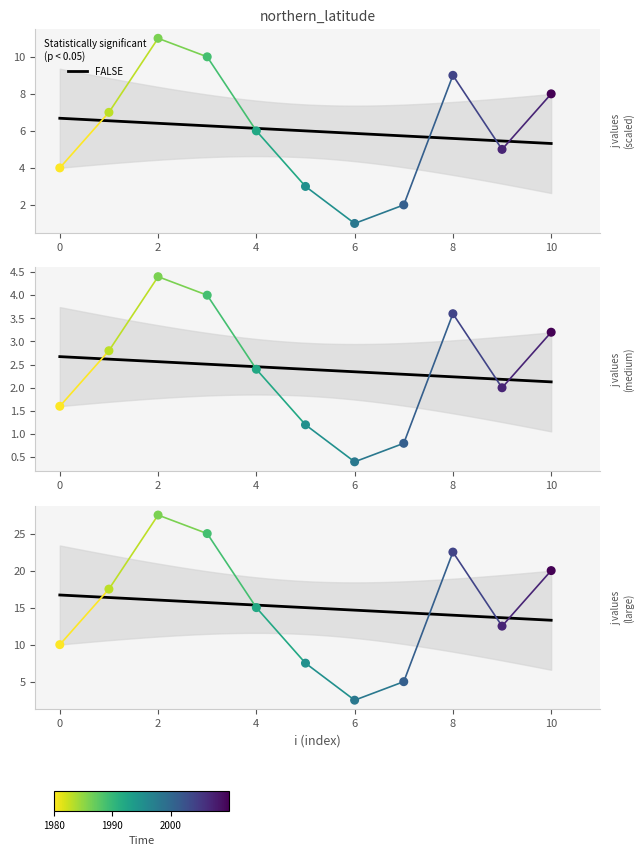

What is the ratio of the value at 7 to the value at 4?

0.3